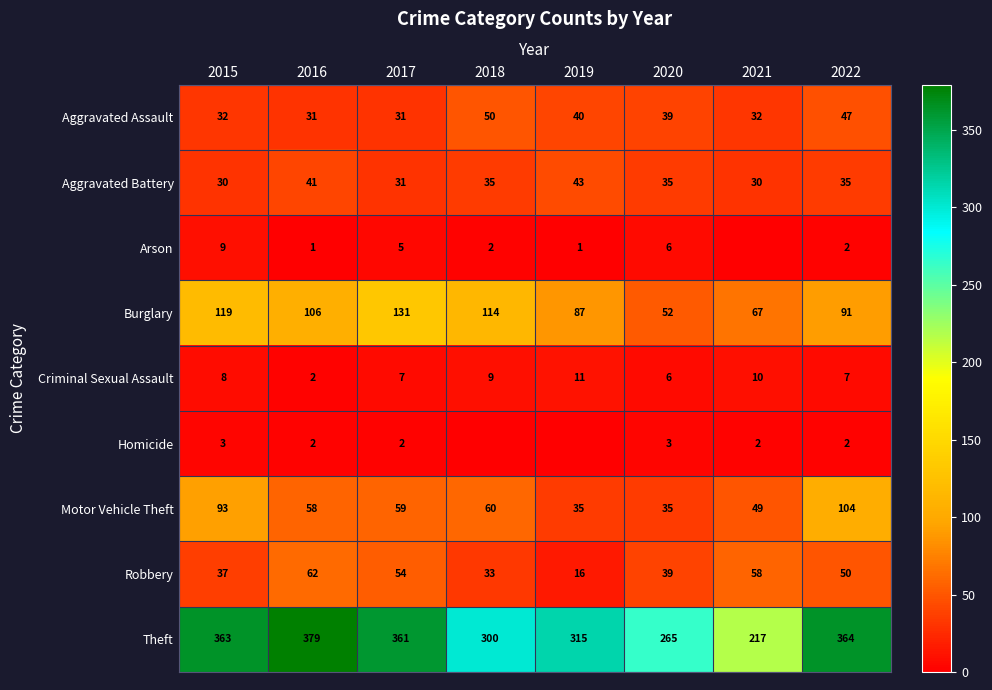

Is the value of Burglary at 2017 greater than the value of Robbery at 2022?

Yes